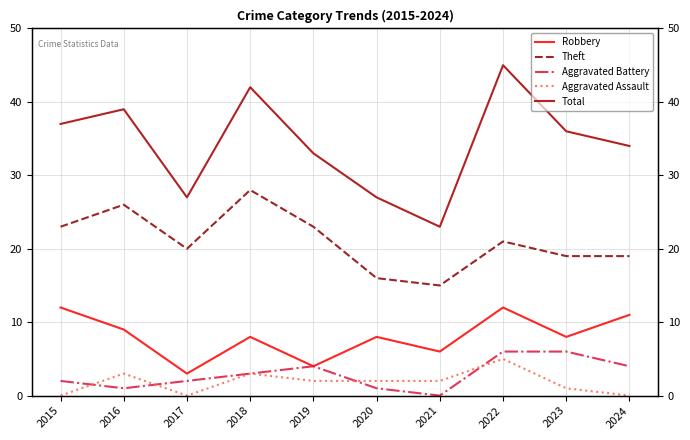

Reading right to left, extract all data points from this chart.

Robbery: 11	8	12	6	8	4	8	3	9	12
Theft: 19	19	21	15	16	23	28	20	26	23
Aggravated Battery: 4	6	6	0	1	4	3	2	1	2
Aggravated Assault: 0	1	5	2	2	2	3	0	3	0
Total: 34	36	45	23	27	33	42	27	39	37